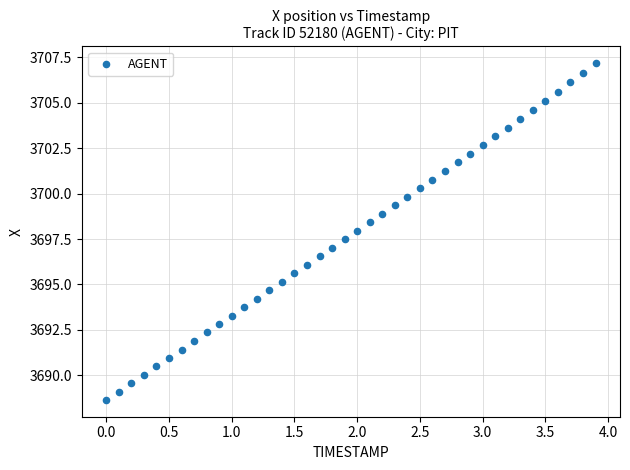

What is the range of Y values (max minus min)?

18.5